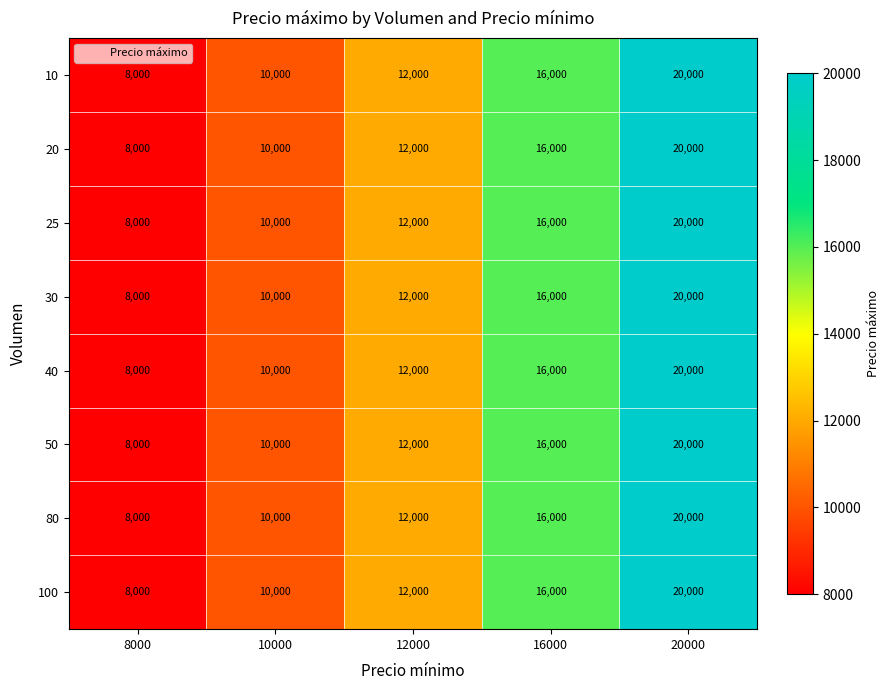

The 40 series shows 12000 at 12000. True or false?

True